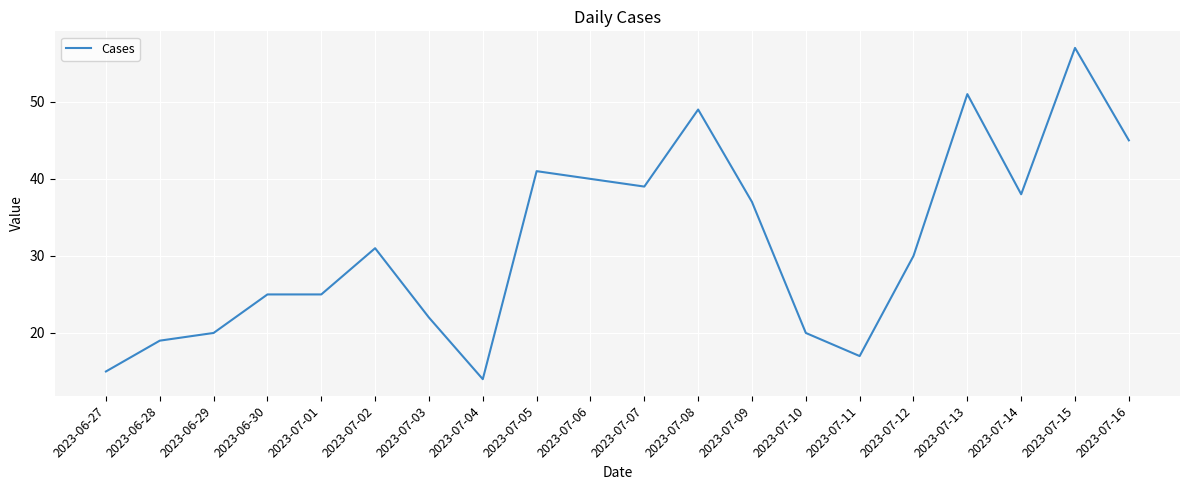

True or false: the data shows 17 at 2023-07-11.

True